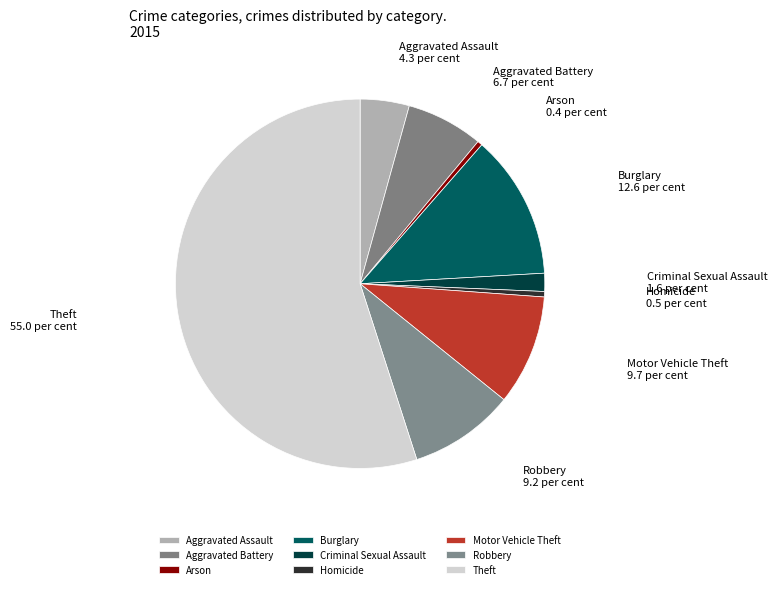

Is the sum of Aggravated Assault and Arson greater than half?

No